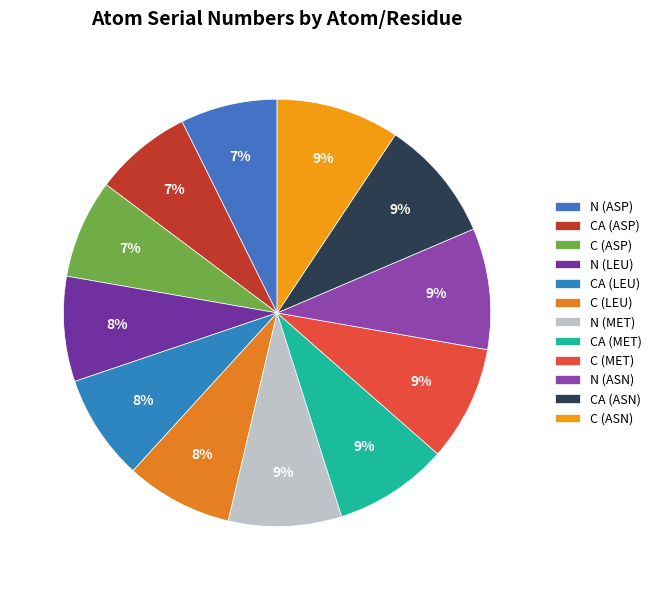

What is the smallest slice in the pie chart?

N (ASP)